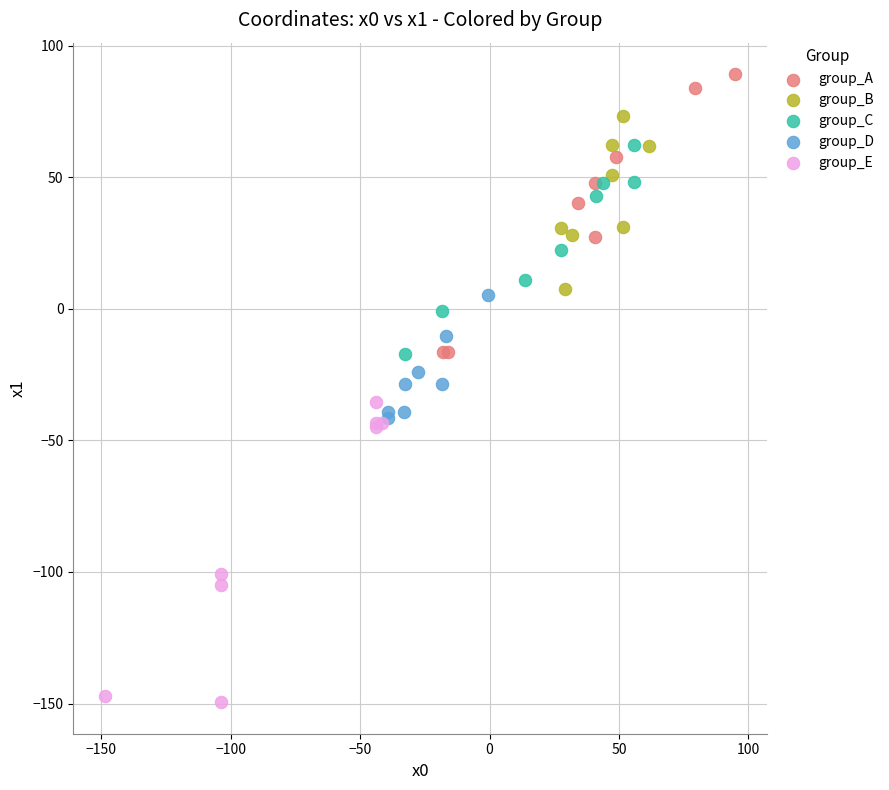

Which series contains the lowest Y value?

group_E